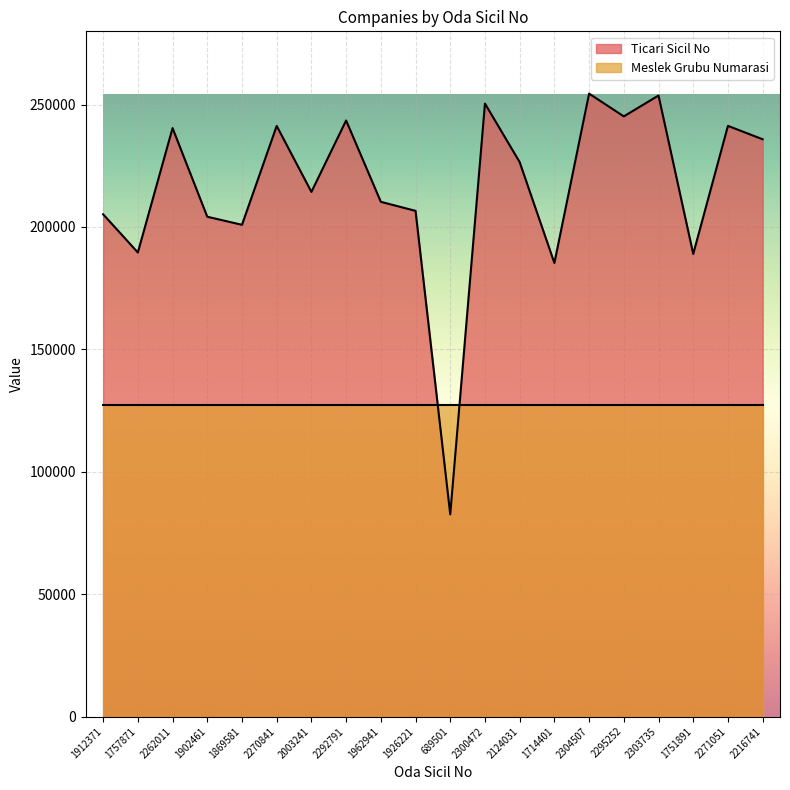

Reading right to left, extract all data points from this chart.

235806	241286	188964	253679	245166	254460	185267	226468	250400	82582	206568	210257	243488	214311	241265	200868	204162	240369	189557	205170